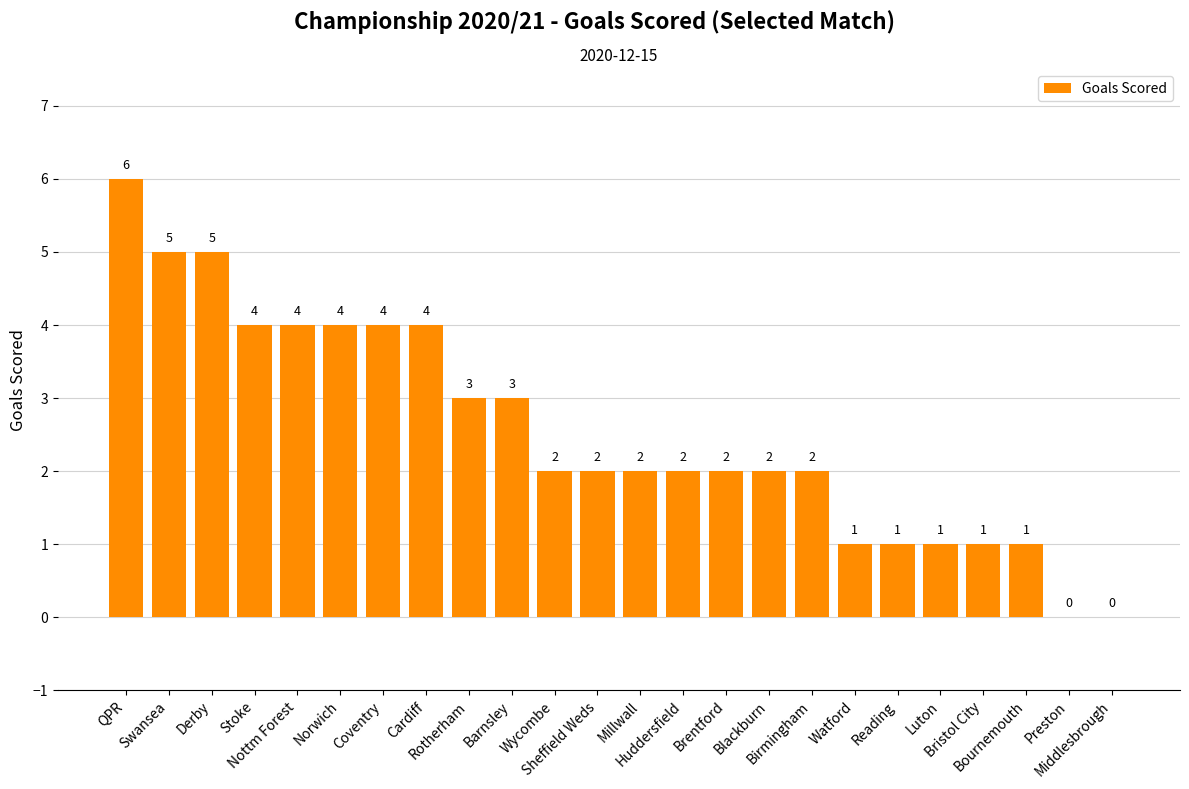

Count the values in the range 1 to 4.

19